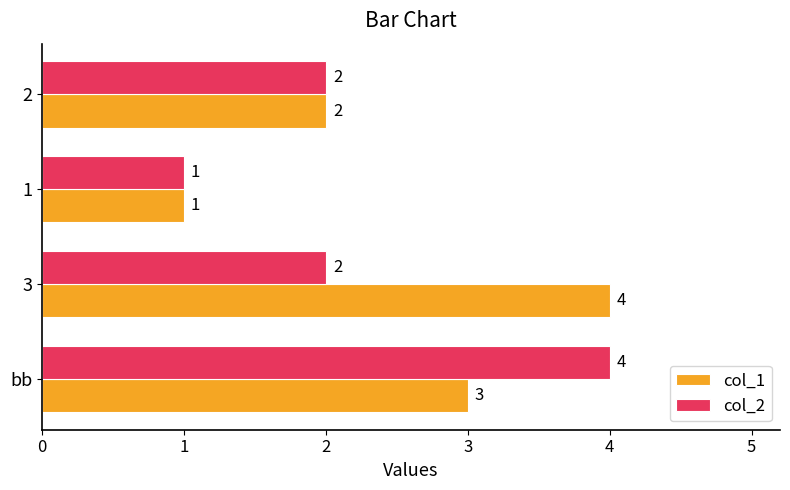

List the labels in order of col_1 value, largest first.

3, bb, 2, 1